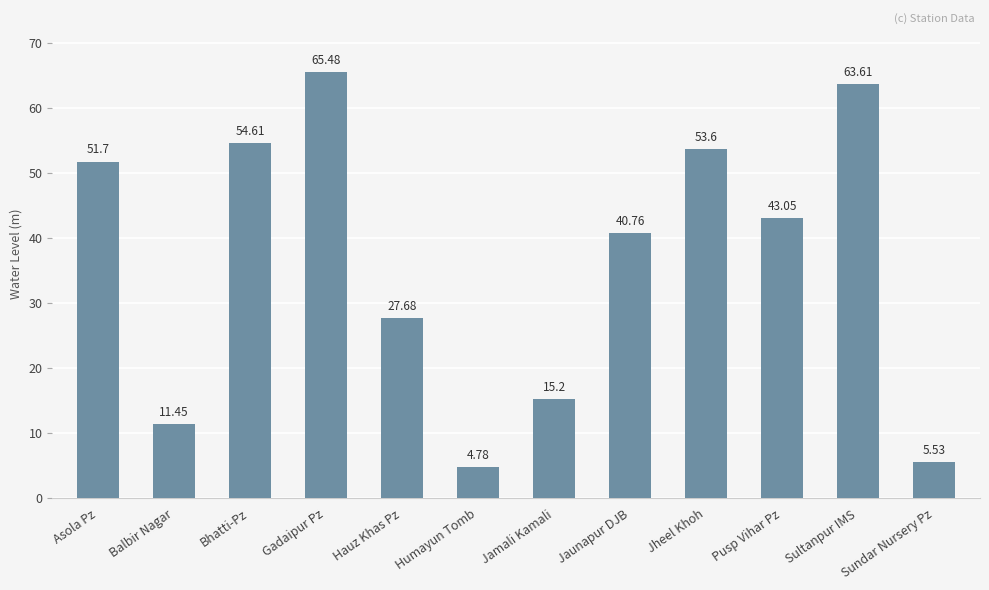

Does the chart contain stacked bars?

No